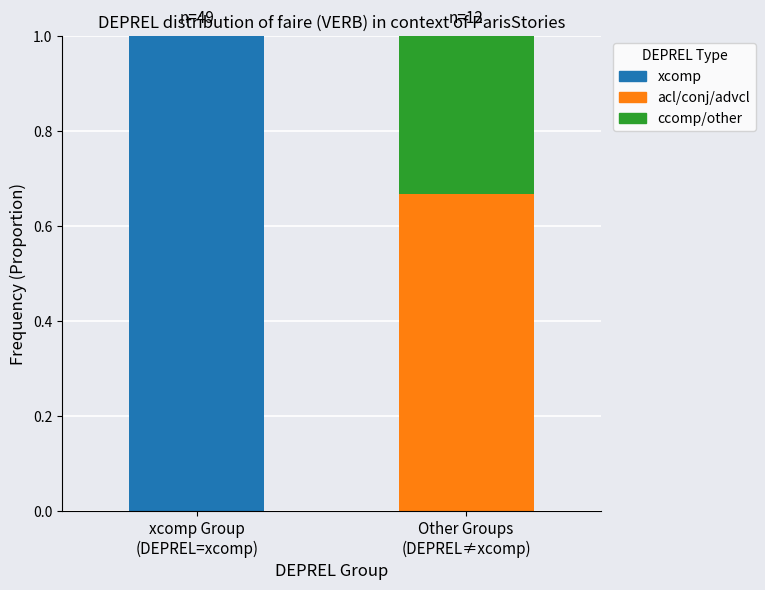

True or false: xcomp has a value of -0.6 at Other Groups
(DEPREL≠xcomp).

False